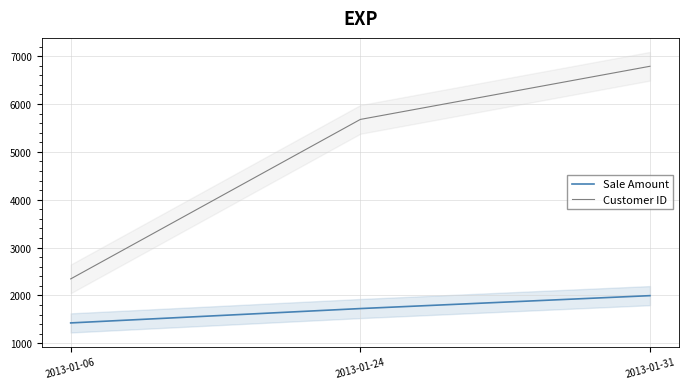

Reading left to right, extract all data points from this chart.

Sale Amount: 2013-01-06=1425	2013-01-24=1725	2013-01-31=1995
Customer ID: 2013-01-06=2345	2013-01-24=5678	2013-01-31=6789